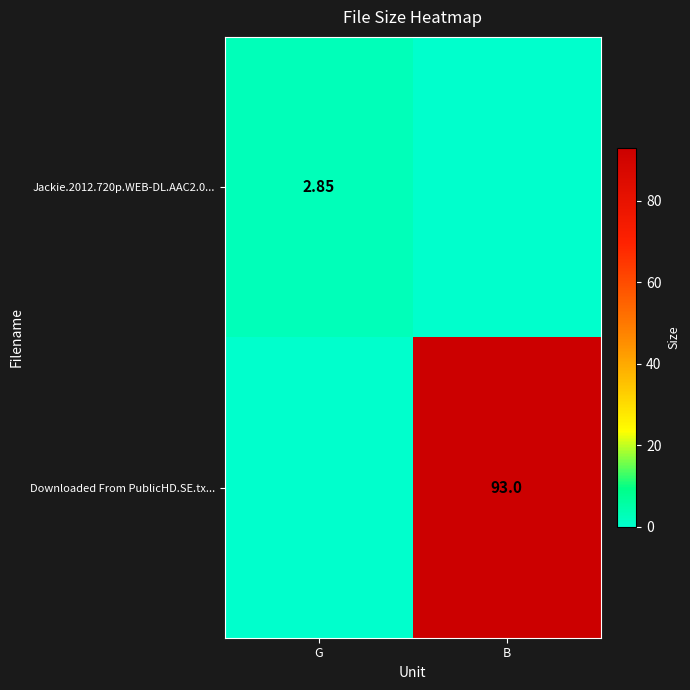

What is the maximum value for Downloaded From PublicHD.SE.tx...?

93.0